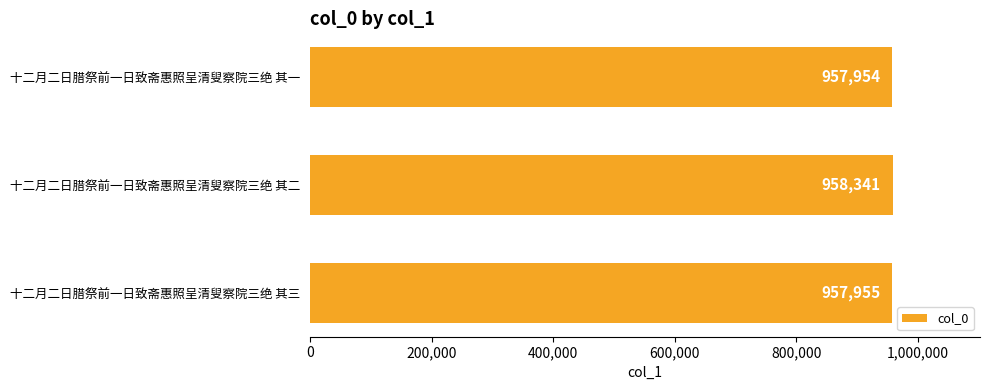

Where is the data nearest to the value 958147?

十二月二日腊祭前一日致斋惠照呈清叟察院三绝 其三